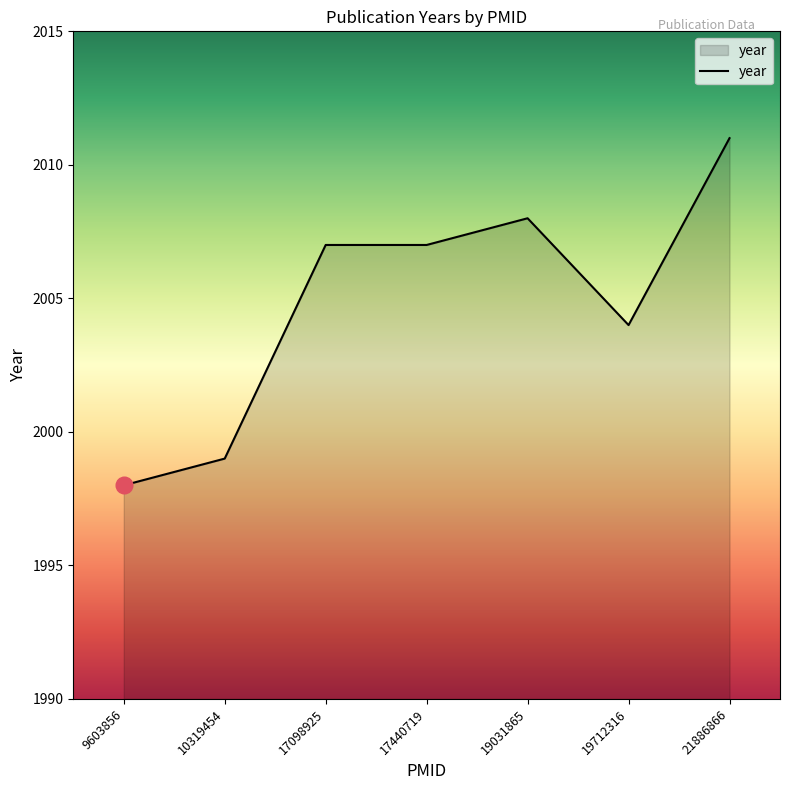

Between 19031865 and 21886866, which is larger?

21886866